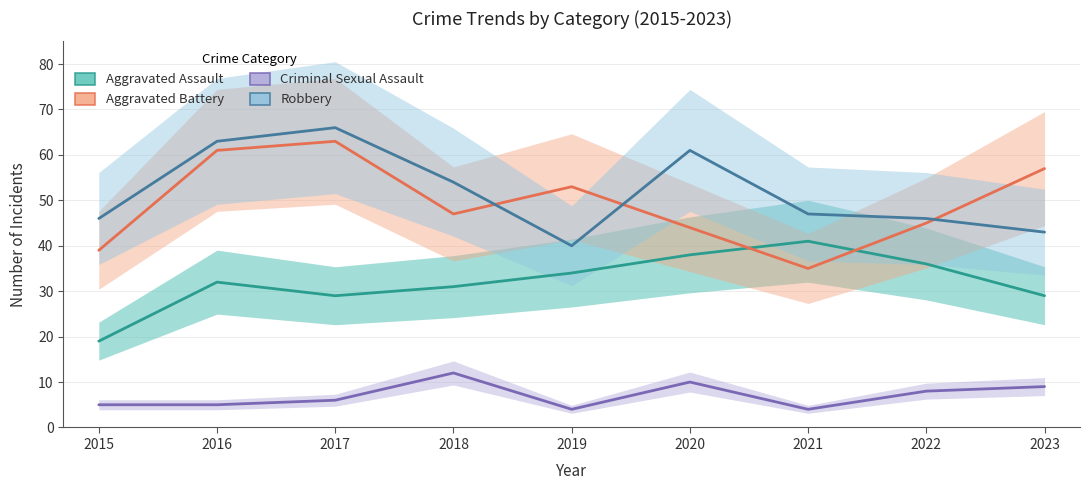

What are all the series names shown in the legend?

Aggravated Assault, Aggravated Battery, Criminal Sexual Assault, Robbery